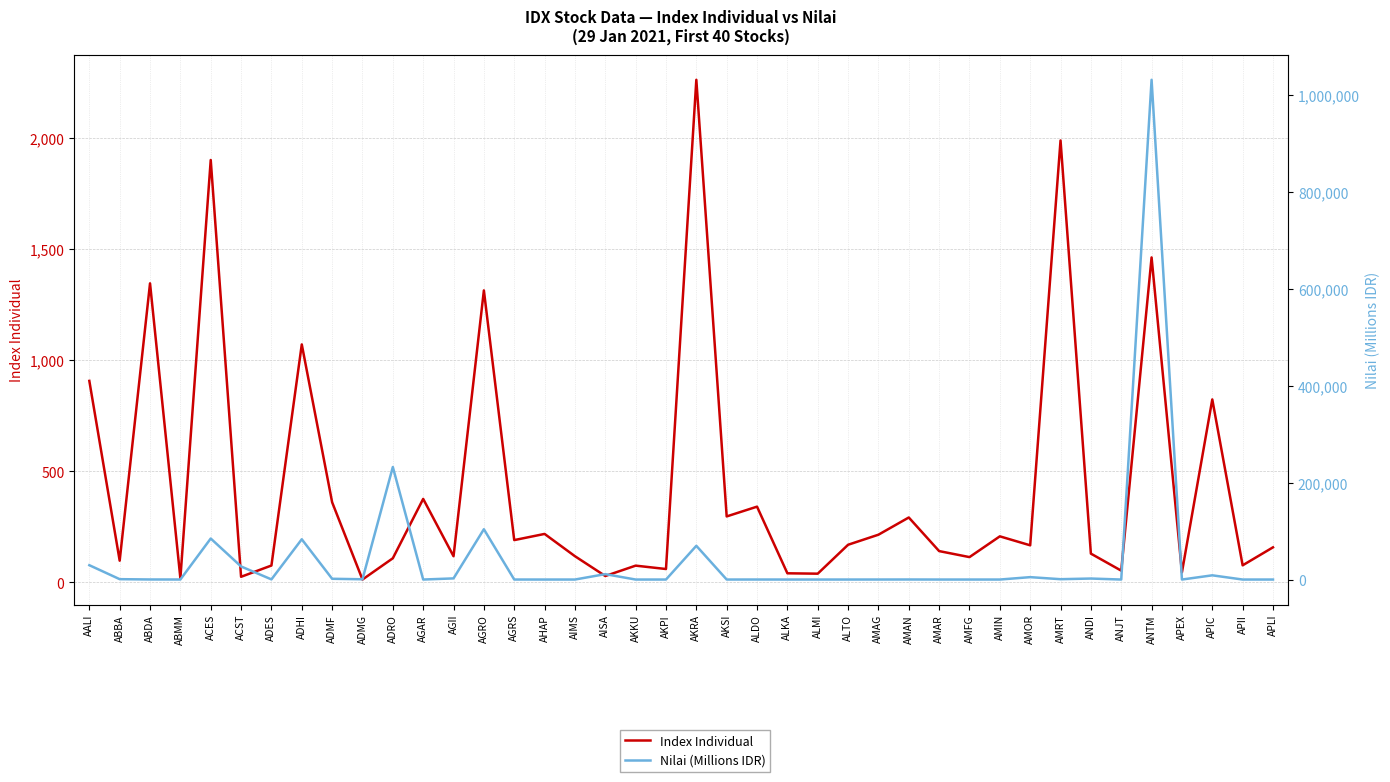

Reading right to left, list all the values displayed in this chart.

Index Individual: APLI=158.3	APII=77.3	APIC=824.3	APEX=45.8	ANTM=1463.7	ANJT=53.3	ANDI=130.0	AMRT=1990.4	AMOR=167.4	AMIN=207.8	AMFG=114.3	AMAR=141.4	AMAN=292.7	AMAG=215.2	ALTO=169.9	ALMI=39.7	ALKA=41.4	ALDO=341.5	AKSI=297.5	AKRA=2263.5	AKPI=60.7	AKKU=75.9	AISA=29.2	AIMS=118.4	AHAP=218.7	AGRS=190.9	AGRO=1315.2	AGII=118.2	AGAR=376.4	ADRO=109.1	ADMG=13.3	ADMF=361.3	ADHI=1072.0	ADES=76.4	ACST=25.7	ACES=1902.4	ABMM=19.1	ABDA=1347.0	ABBA=98.2	AALI=907.8
Nilai (Millions IDR): APLI=1.0	APII=13.3	APIC=8704.1	APEX=0.0	ANTM=1030588.6	ANJT=1.1	ANDI=2061.8	AMRT=708.8	AMOR=4941.6	AMIN=0.7	AMFG=1.1	AMAR=4.6	AMAN=98.6	AMAG=39.0	ALTO=0.9	ALMI=4.7	ALKA=1.2	ALDO=42.7	AKSI=12.7	AKRA=69576.5	AKPI=0.1	AKKU=0.0	AISA=11138.7	AIMS=4.6	AHAP=1.4	AGRS=26.5	AGRO=103733.4	AGII=2360.4	AGAR=0.1	ADRO=232048.6	ADMG=560.9	ADMF=1563.9	ADHI=83048.0	ADES=298.4	ACST=26966.6	ACES=84592.1	ABMM=68.8	ABDA=129.8	ABBA=766.9	AALI=29570.8